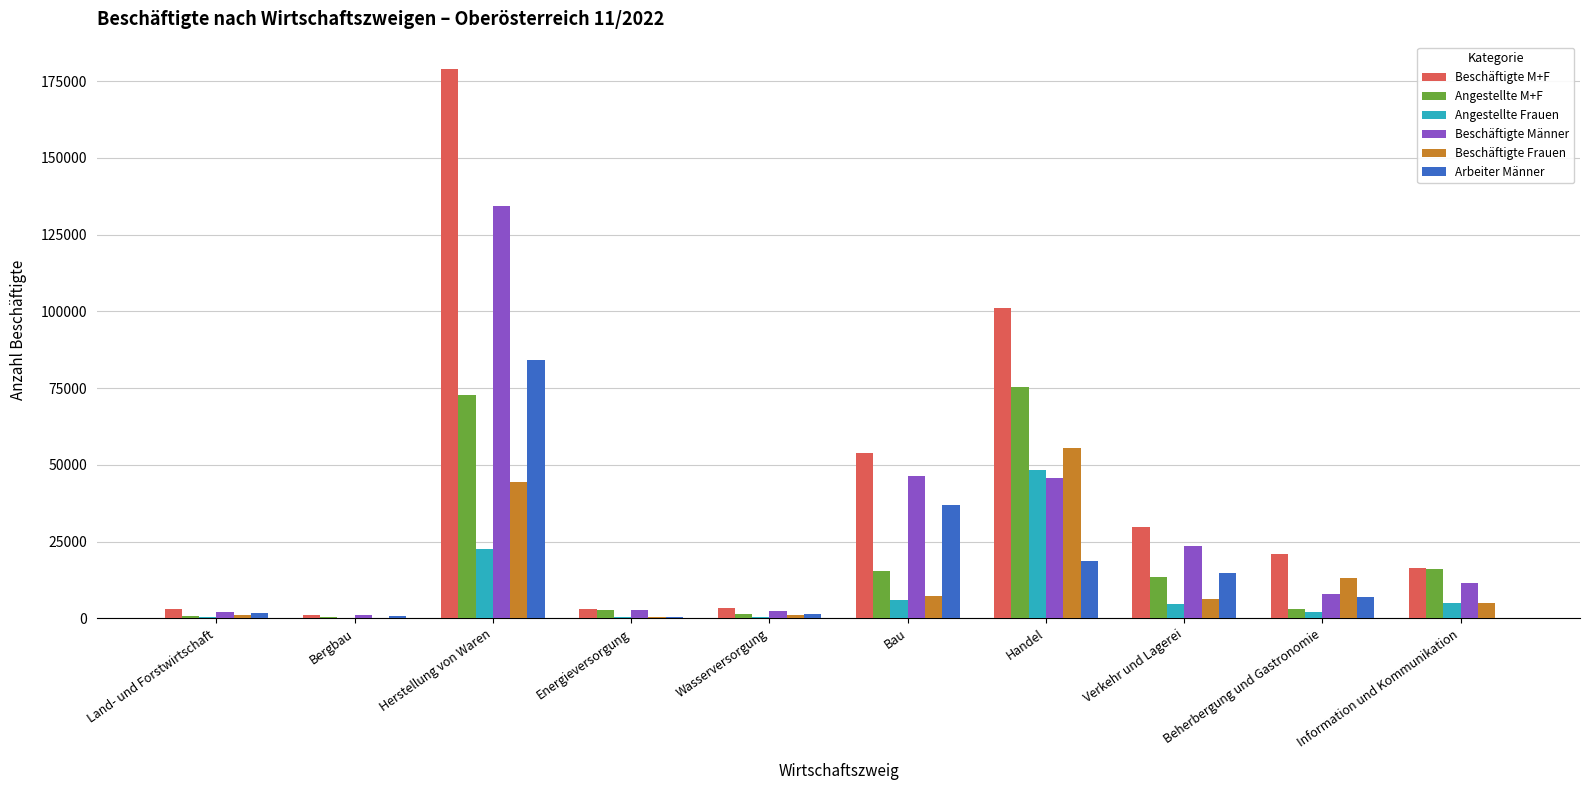

At which category is the sum across all series the highest?

Herstellung von Waren